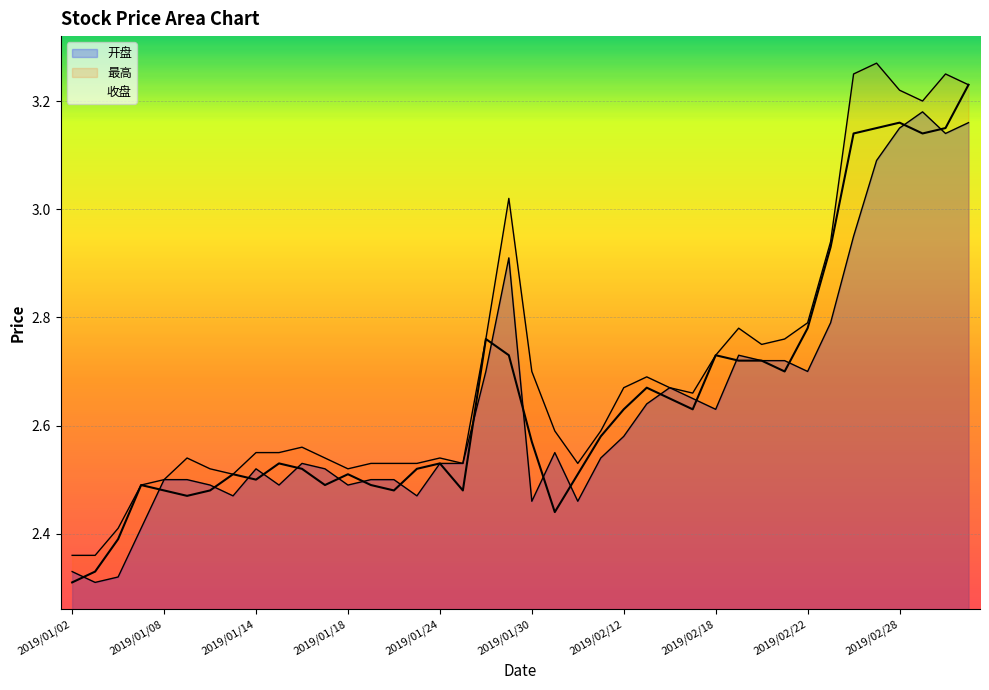

What position from the right is 2019/01/02?

40